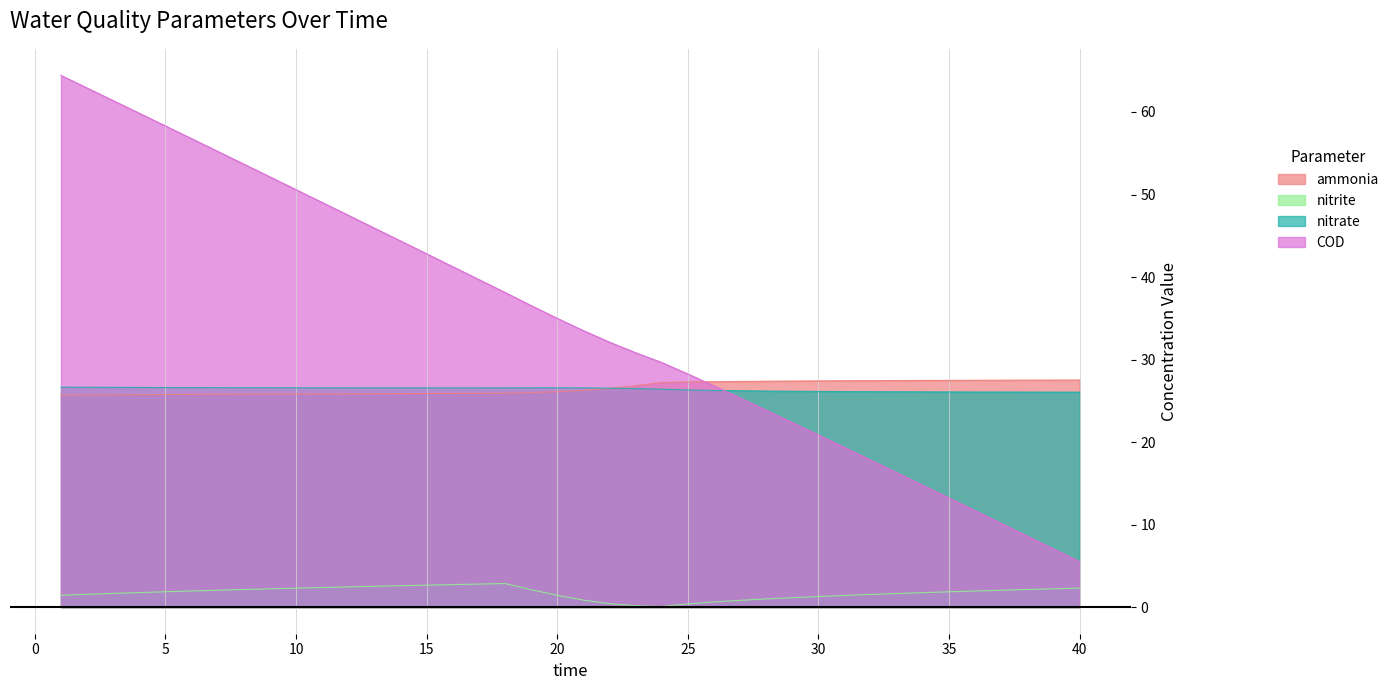

At which category does the chart reach its peak across all series?

1